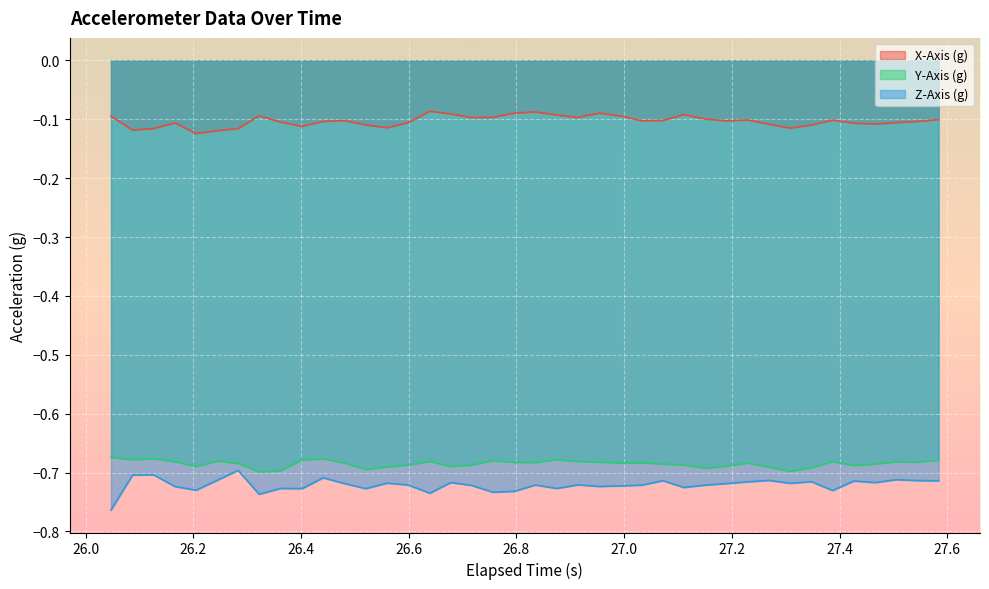

True or false: Y-Axis (g) and X-Axis (g) cross at least once.

False